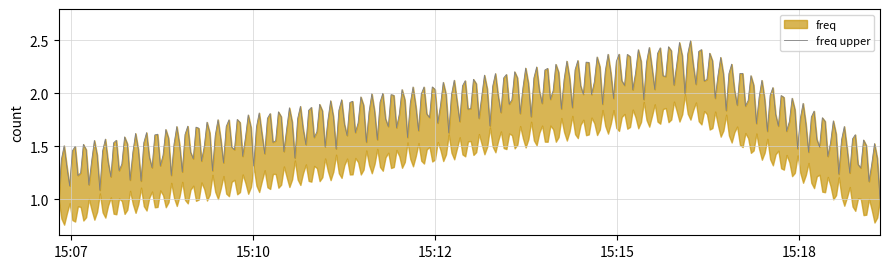

Which label corresponds to the smallest value in the chart?

2019-04-24 15:07:00